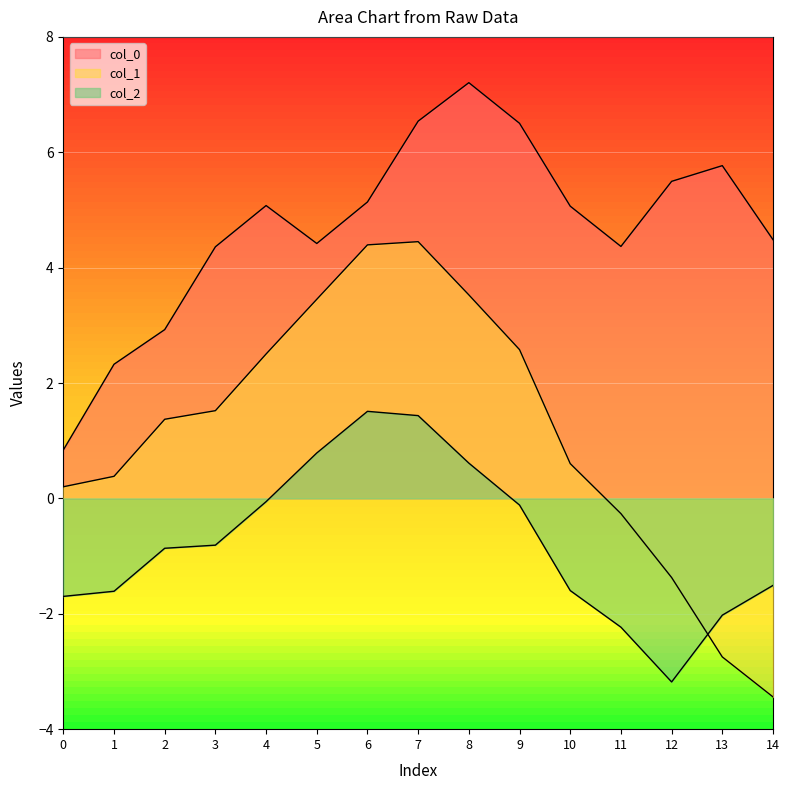

How many interior local valleys does the col_2 series have?

1